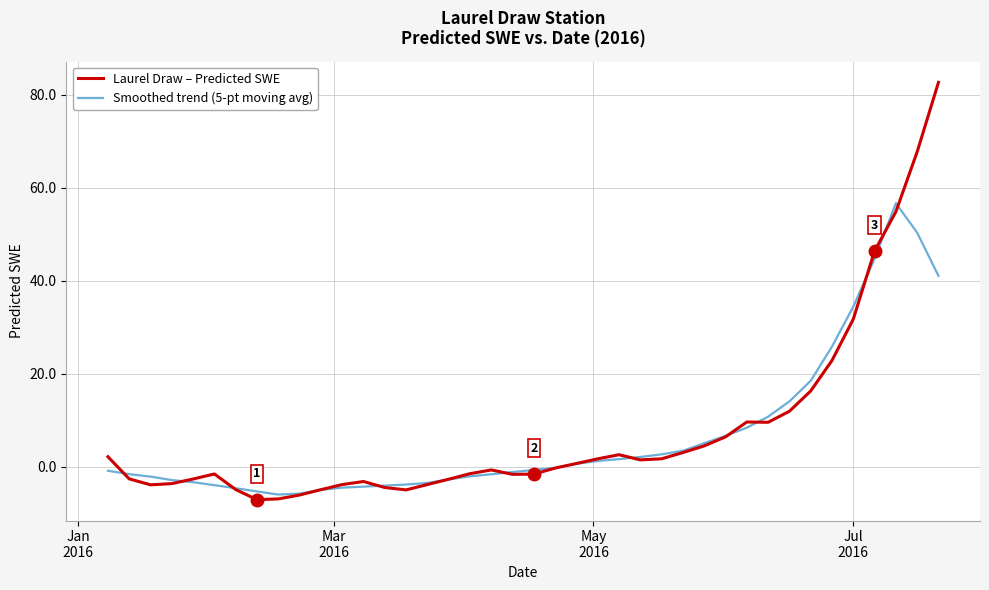

What is the maximum value shown in the chart?

82.7